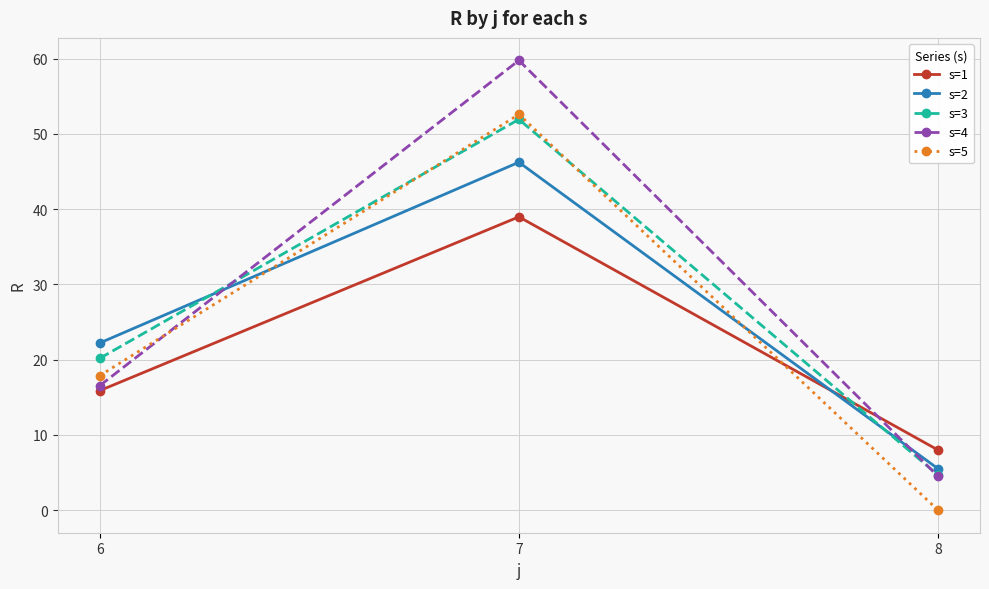

Reading left to right, transcribe all the data shown in this chart.

s=1: 15.9	39.0	8.0
s=2: 22.2	46.2	5.5
s=3: 20.2	51.9	4.7
s=4: 16.5	59.8	4.5
s=5: 17.9	52.6	0.0